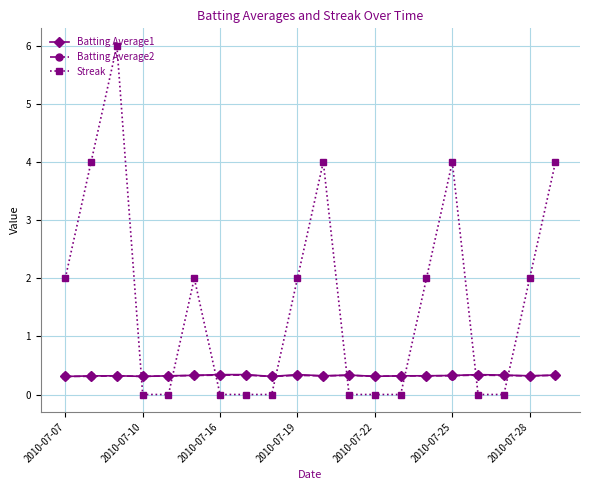

True or false: Batting Average2 and Streak cross at least once.

True